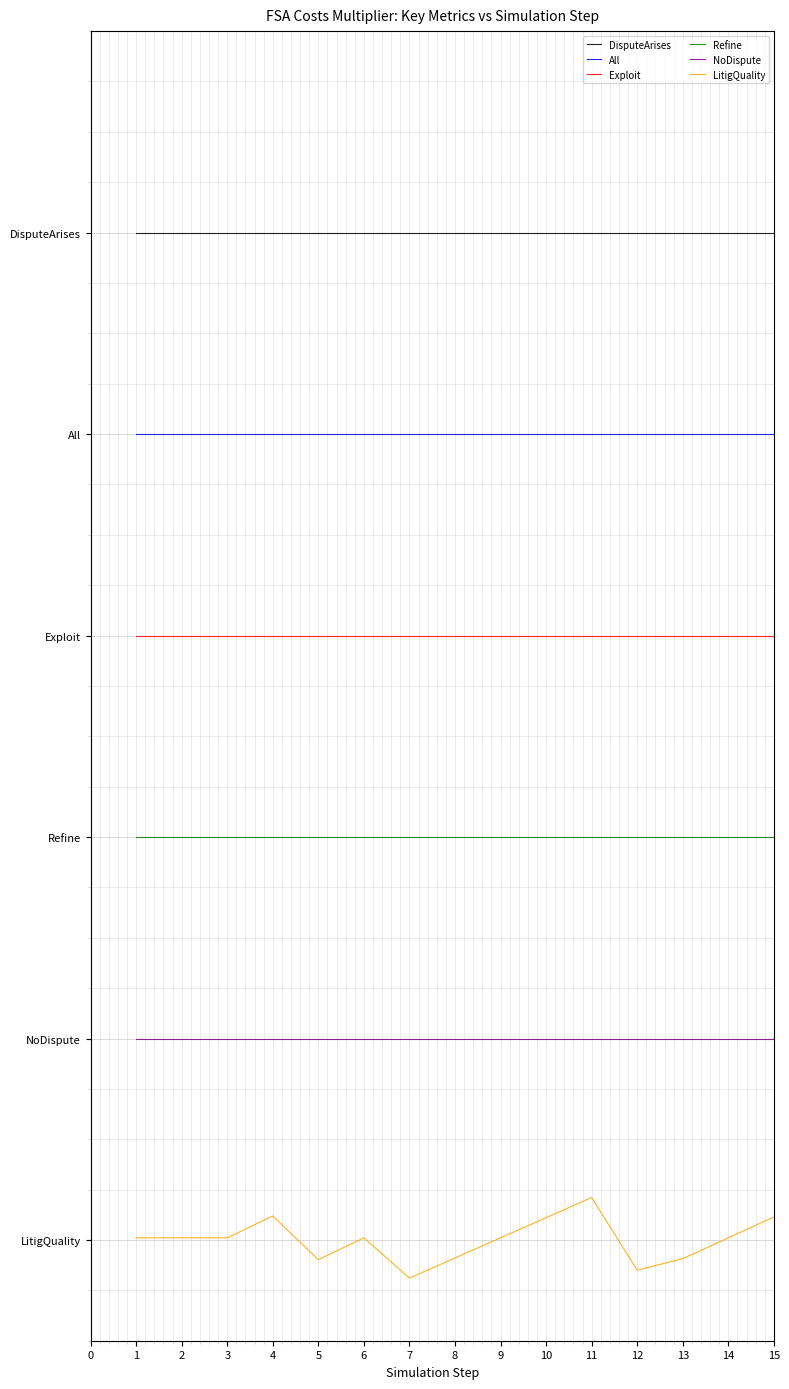

True or false: NoDispute and All cross at least once.

False